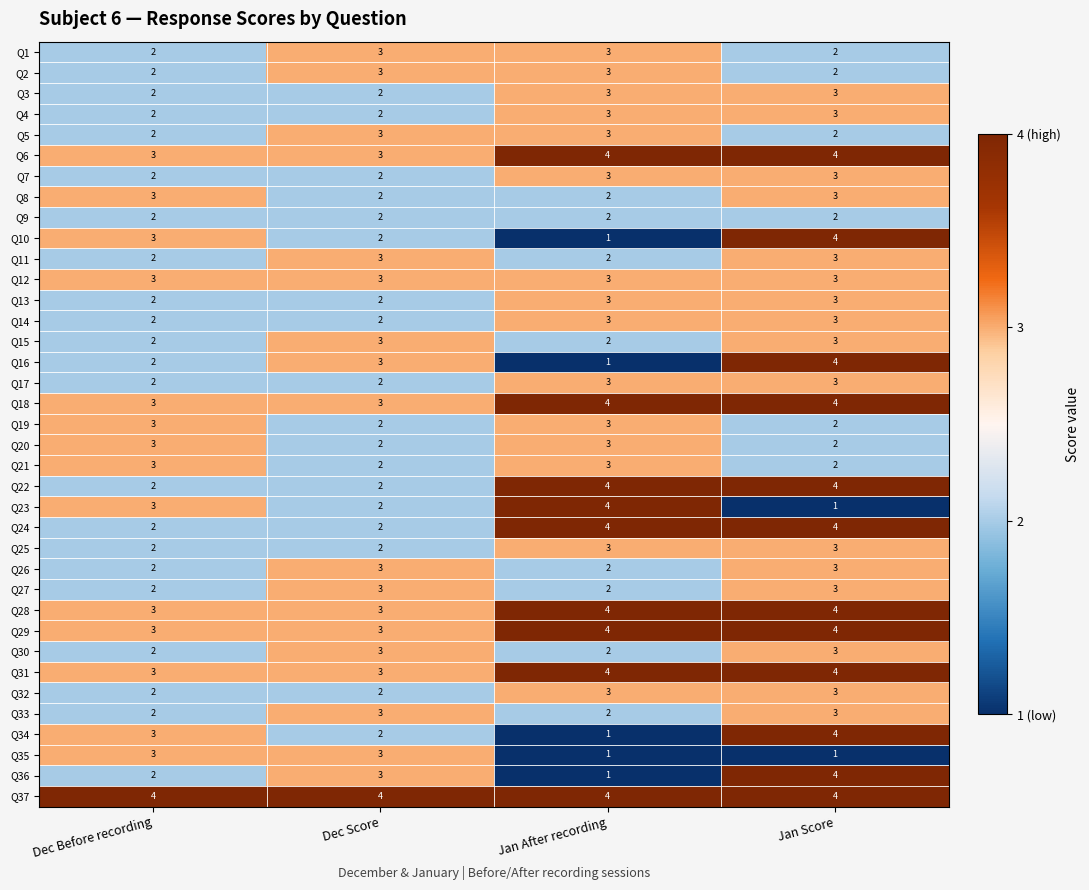

How many Q34 values are between 2 and 4?

3